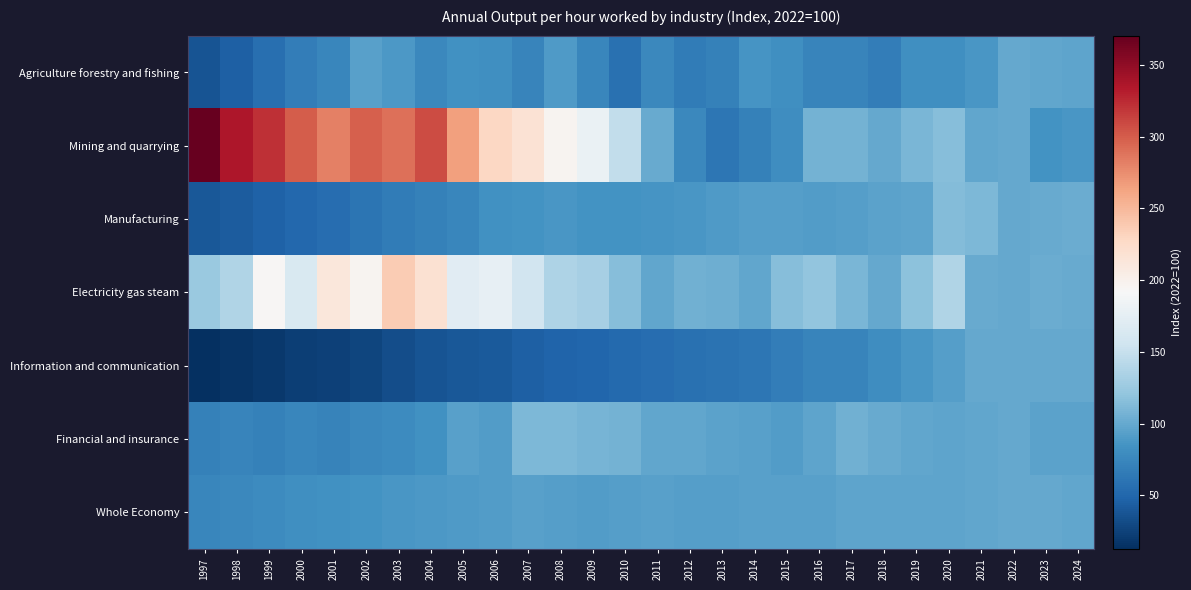

Rank the series at 2007 from highest to lowest value.

Mining and quarrying, Electricity gas steam, Financial and insurance, Whole Economy, Manufacturing, Agriculture forestry and fishing, Information and communication